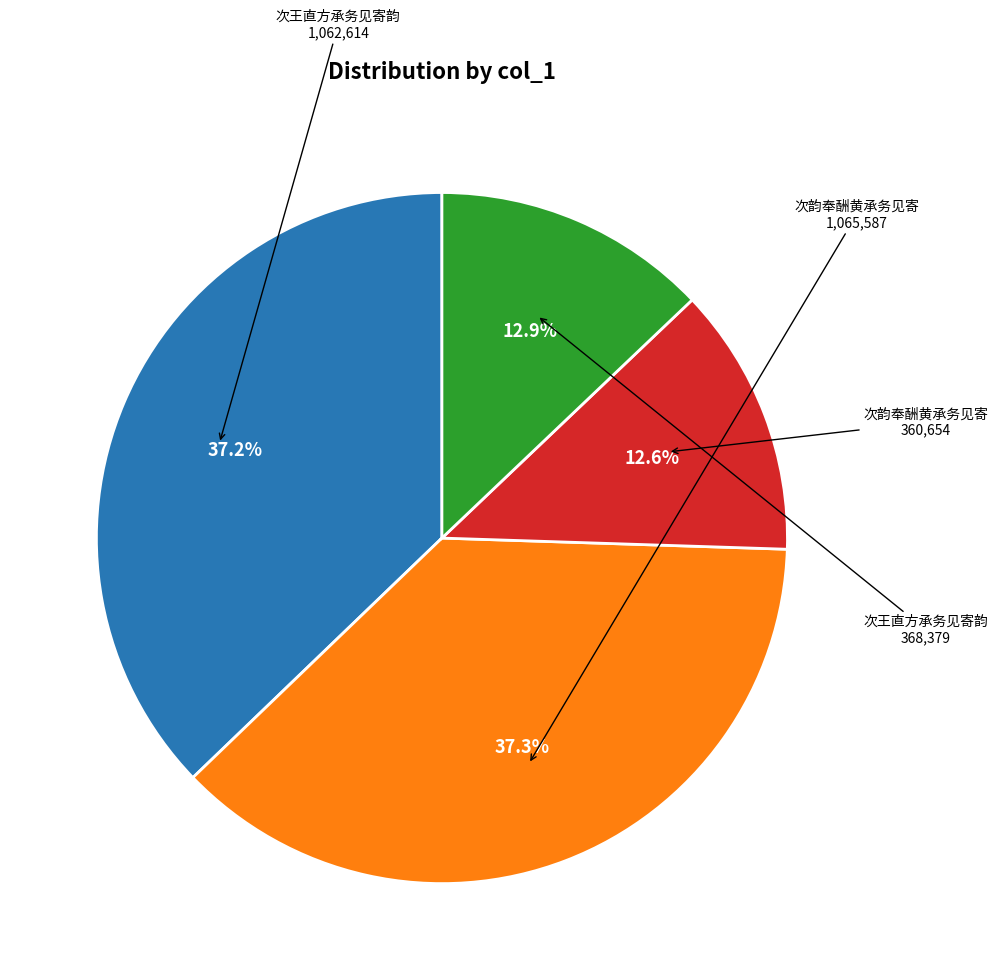

How many slices are in this pie chart?

4